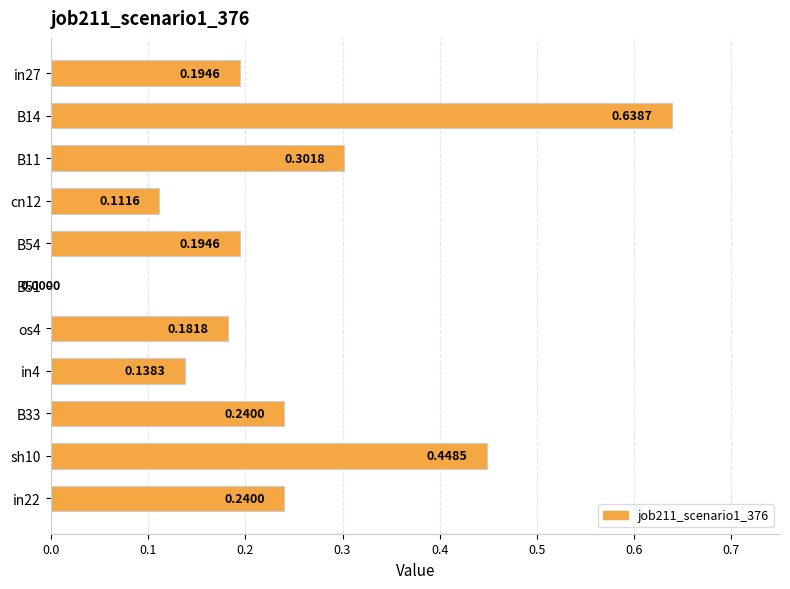

Which has a higher value, B54 or in4?

B54